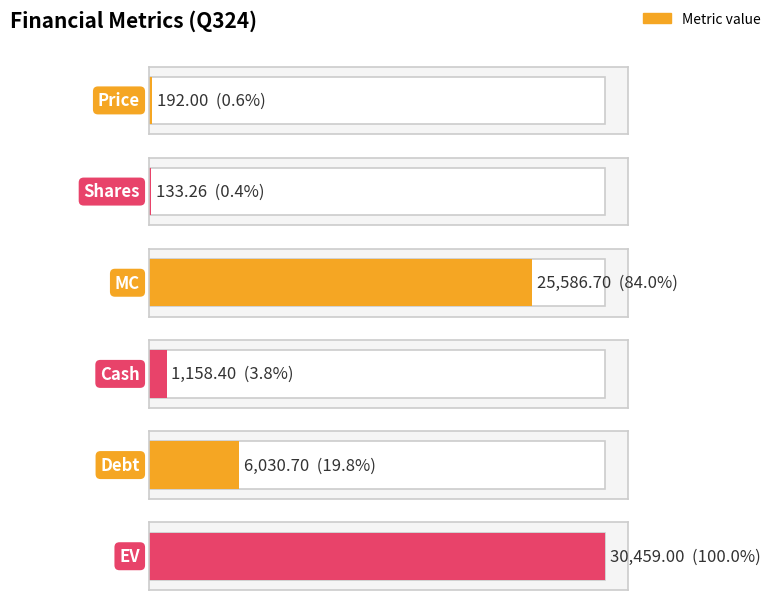

List the labels in order of value, largest first.

EV, MC, Debt, Cash, Price, Shares